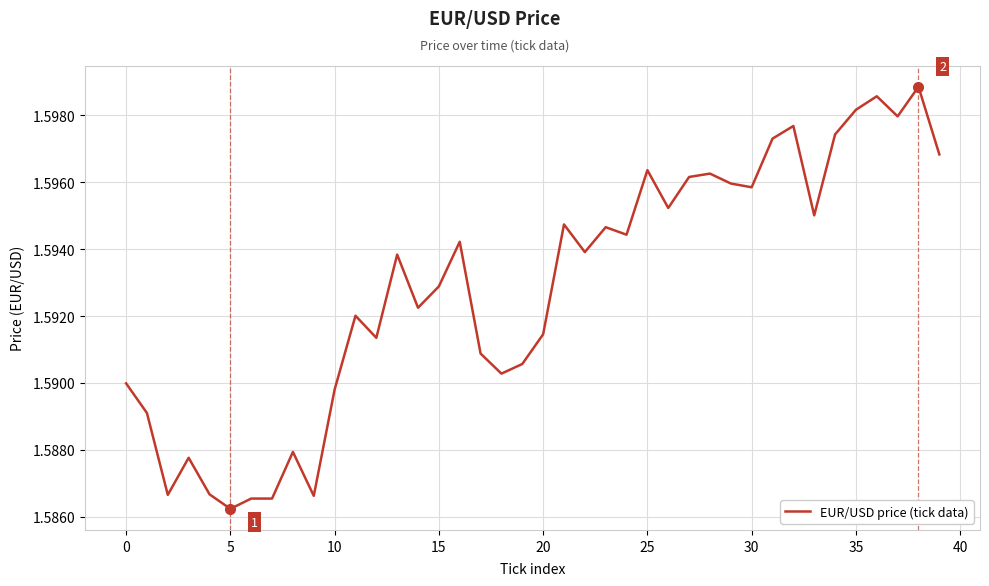

How many lines are shown in the chart?

1